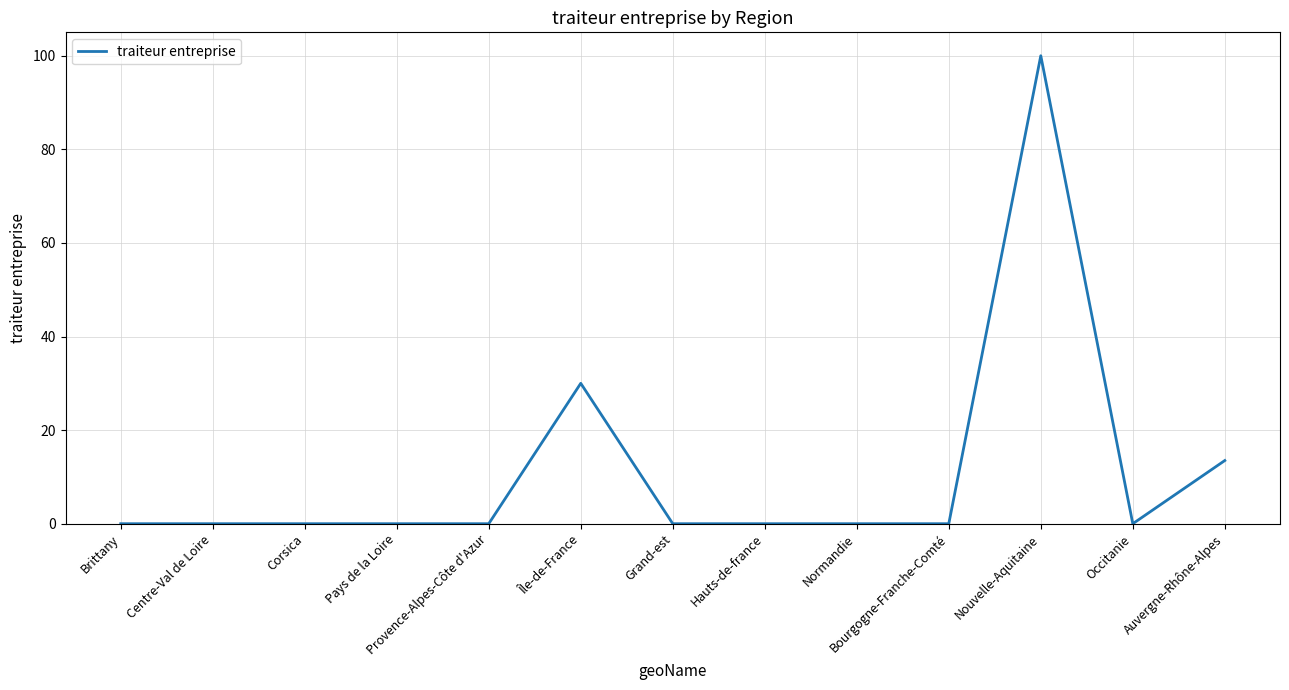

What is the difference between the maximum and minimum values?

100.0